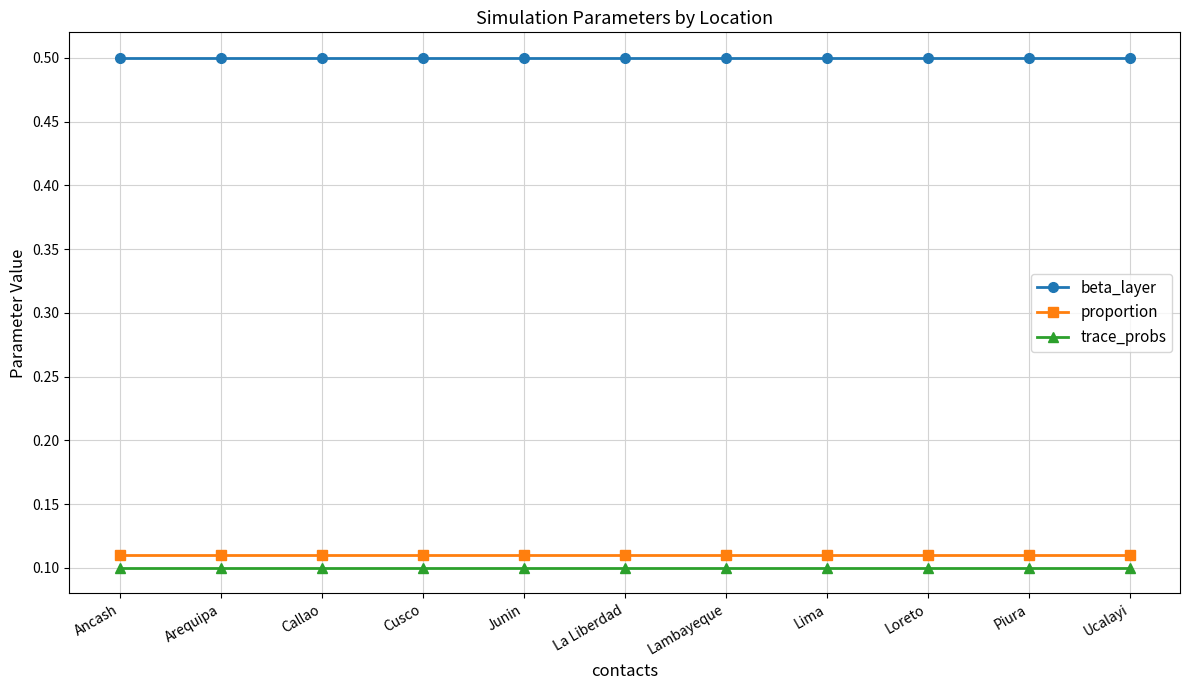

What is the average value of the beta_layer series?

0.5